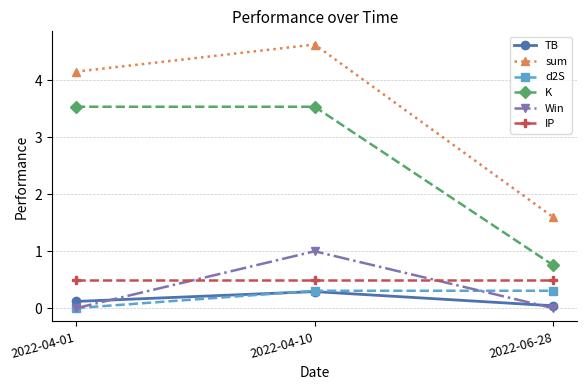

What is the sum of all TB values?

0.5